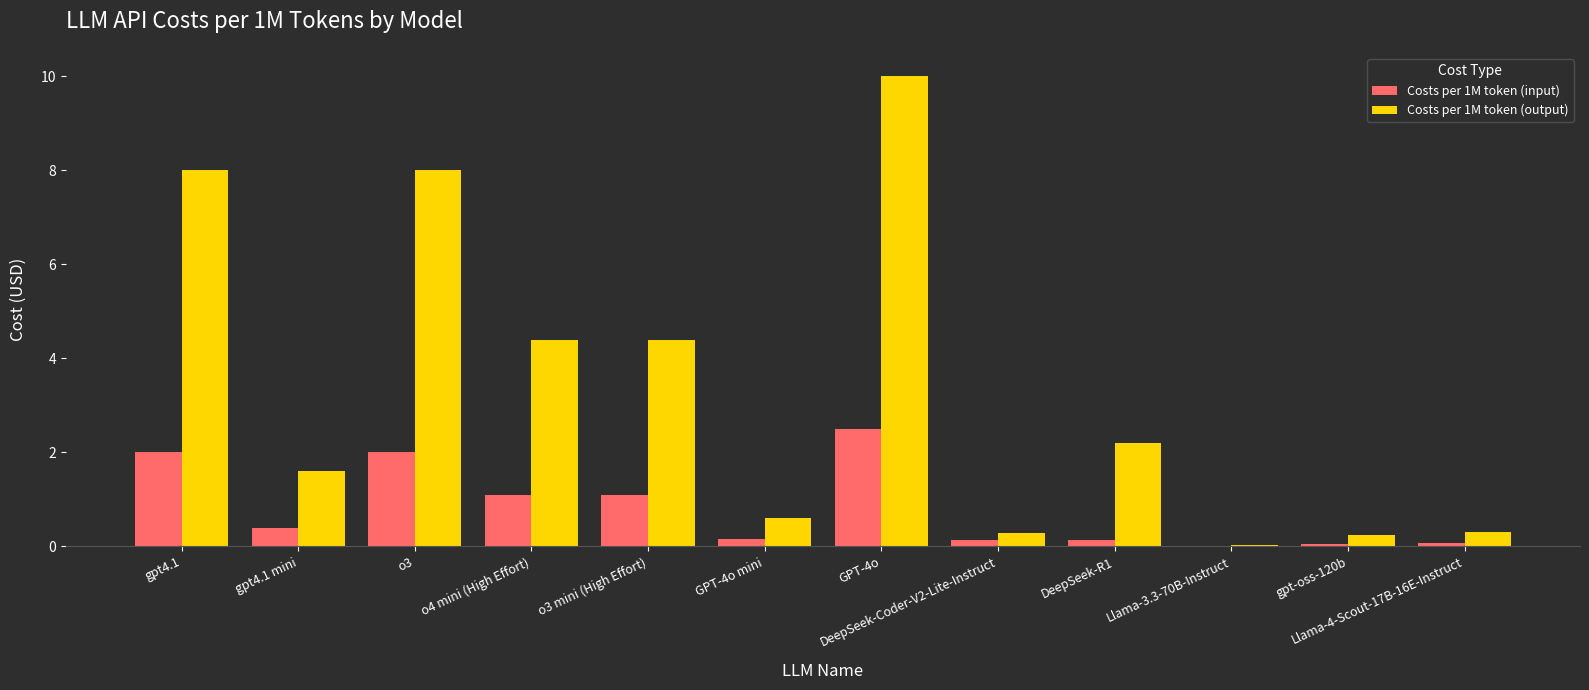

Between GPT-4o and gpt-oss-120b, which series saw the biggest shift?

Costs per 1M token (output)